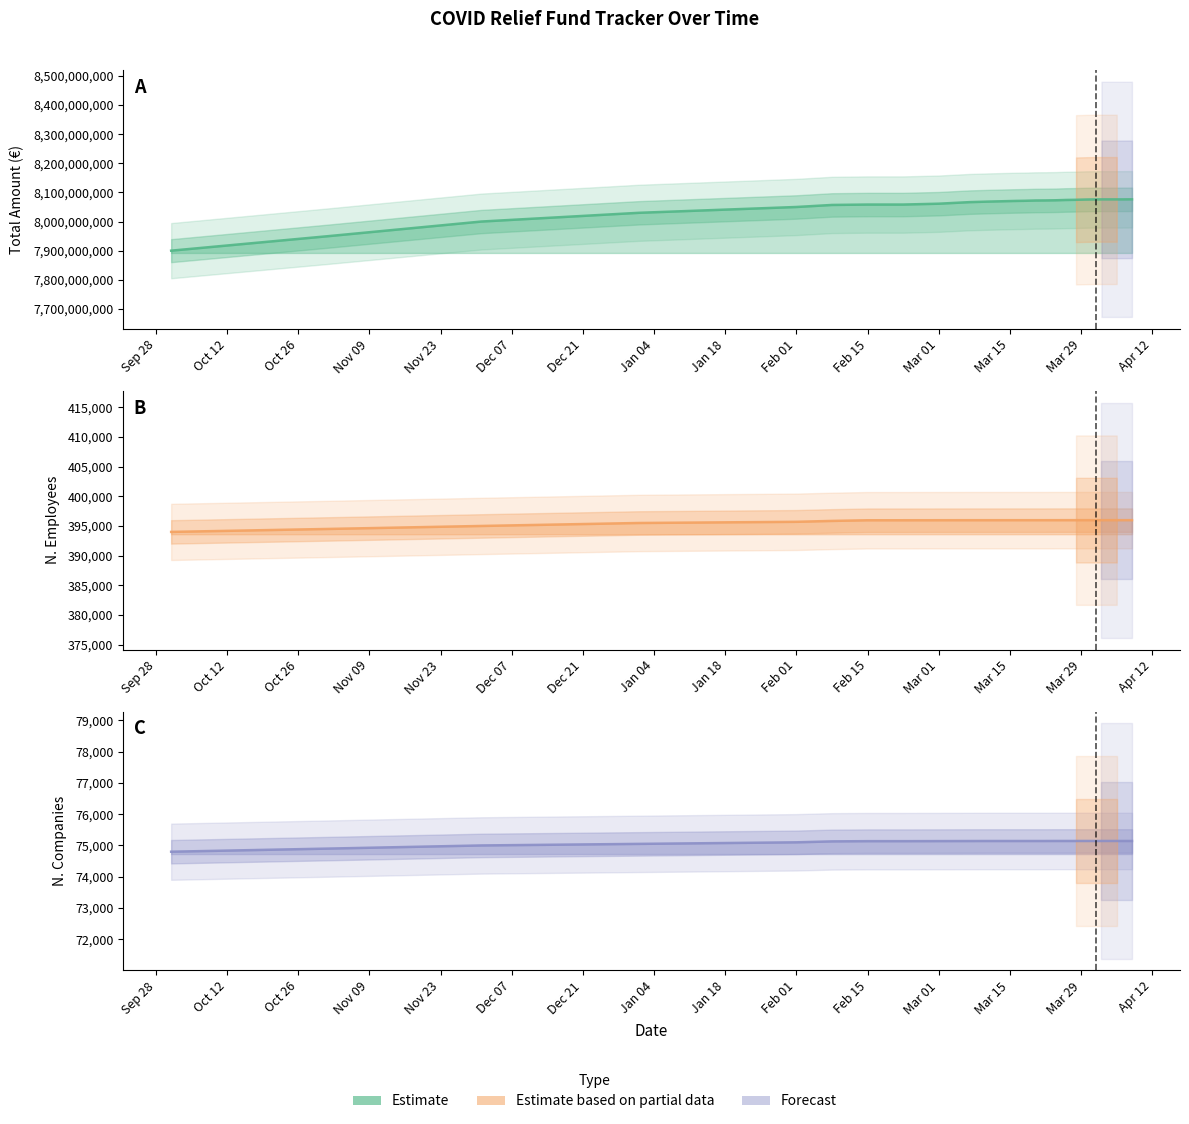

True or false: n_companies has more than 2 interior local peaks.

False